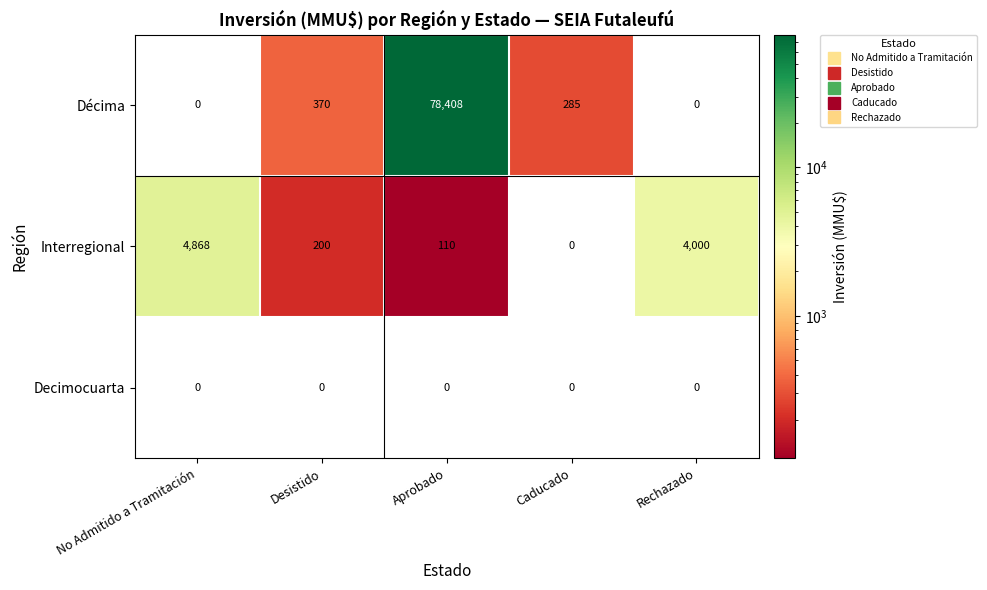

True or false: Décima has a value of 285 at Caducado.

True